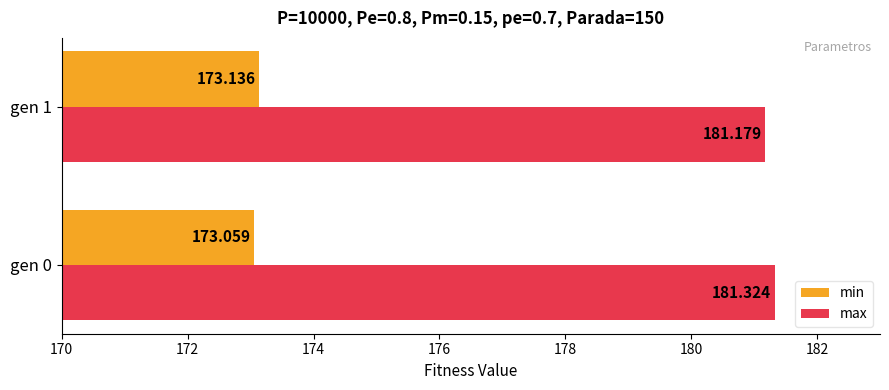

Rank the series by their average value, from lowest to highest.

min, max